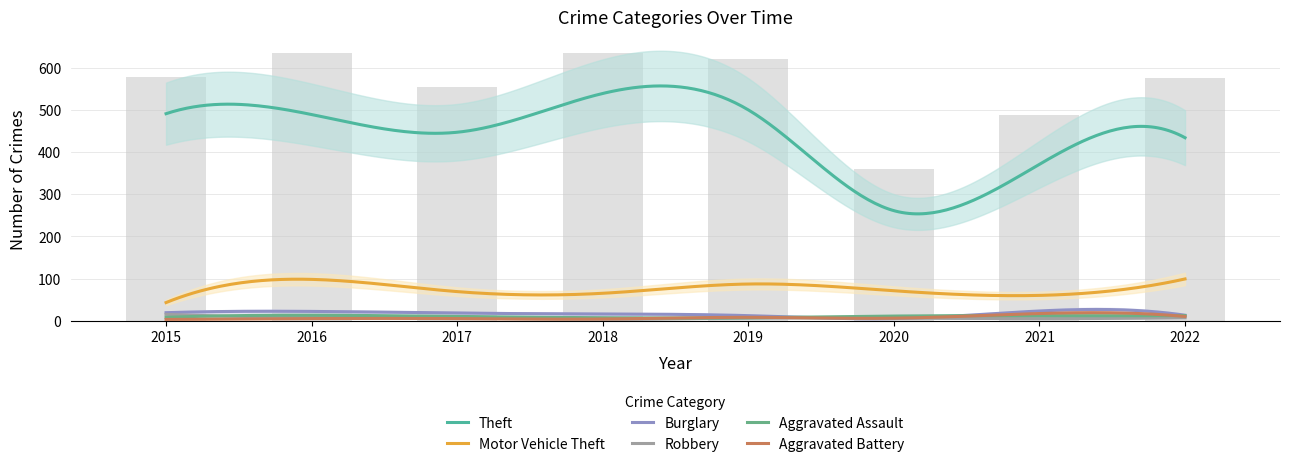

True or false: Motor Vehicle Theft has a value of 69 at 2017.

True